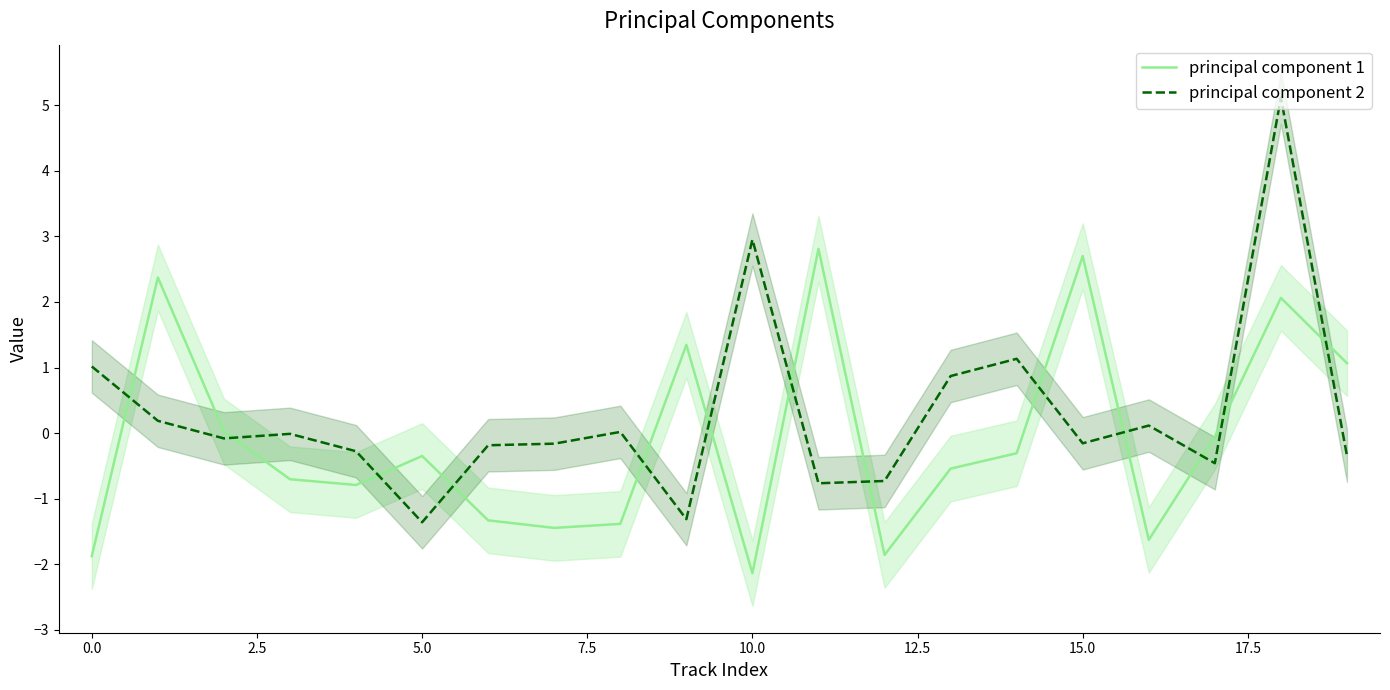

True or false: principal component 2 and principal component 1 cross at least once.

True